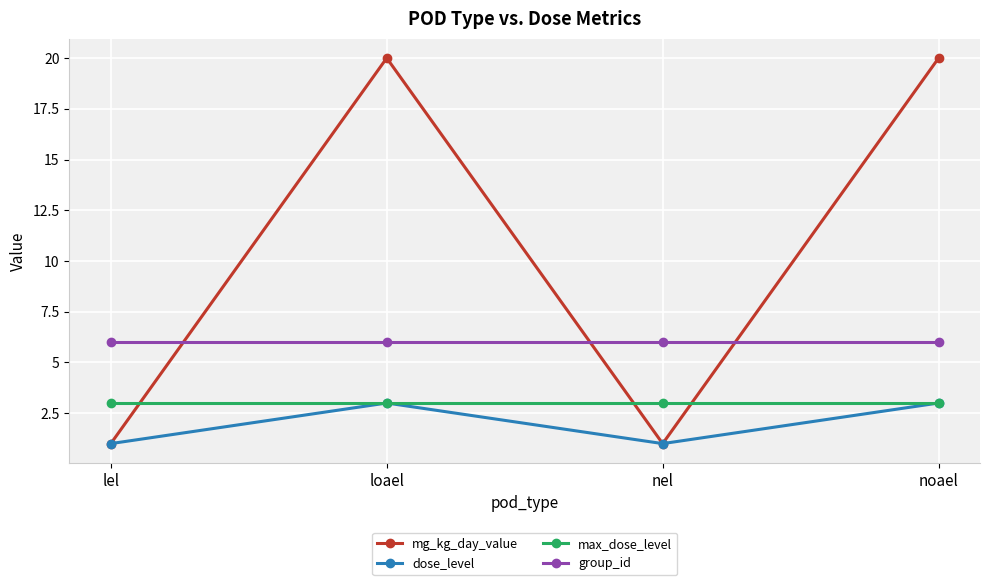

Where is the first local maximum for dose_level?

loael